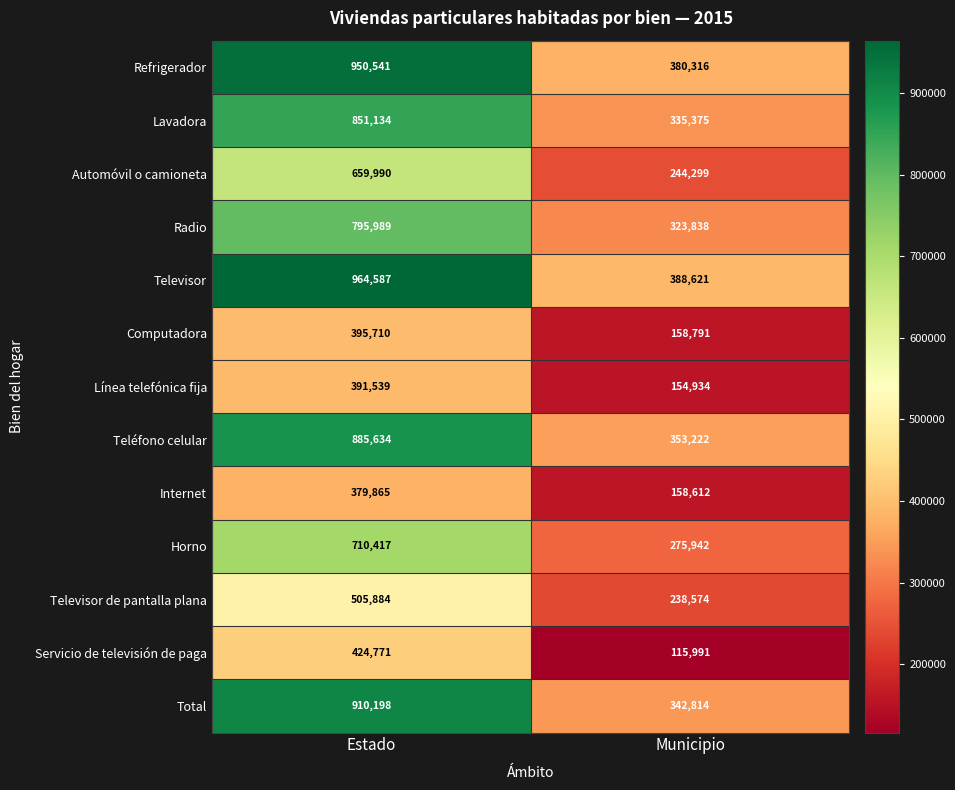

Reading right to left, what are all the values shown in this chart?

Refrigerador: Municipio=380316	Estado=950541
Lavadora: Municipio=335375	Estado=851134
Automóvil o camioneta: Municipio=244299	Estado=659990
Radio: Municipio=323838	Estado=795989
Televisor: Municipio=388621	Estado=964587
Computadora: Municipio=158791	Estado=395710
Línea telefónica fija: Municipio=154934	Estado=391539
Teléfono celular: Municipio=353222	Estado=885634
Internet: Municipio=158612	Estado=379865
Horno: Municipio=275942	Estado=710417
Televisor de pantalla plana: Municipio=238574	Estado=505884
Servicio de televisión de paga: Municipio=115991	Estado=424771
Total: Municipio=342814	Estado=910198